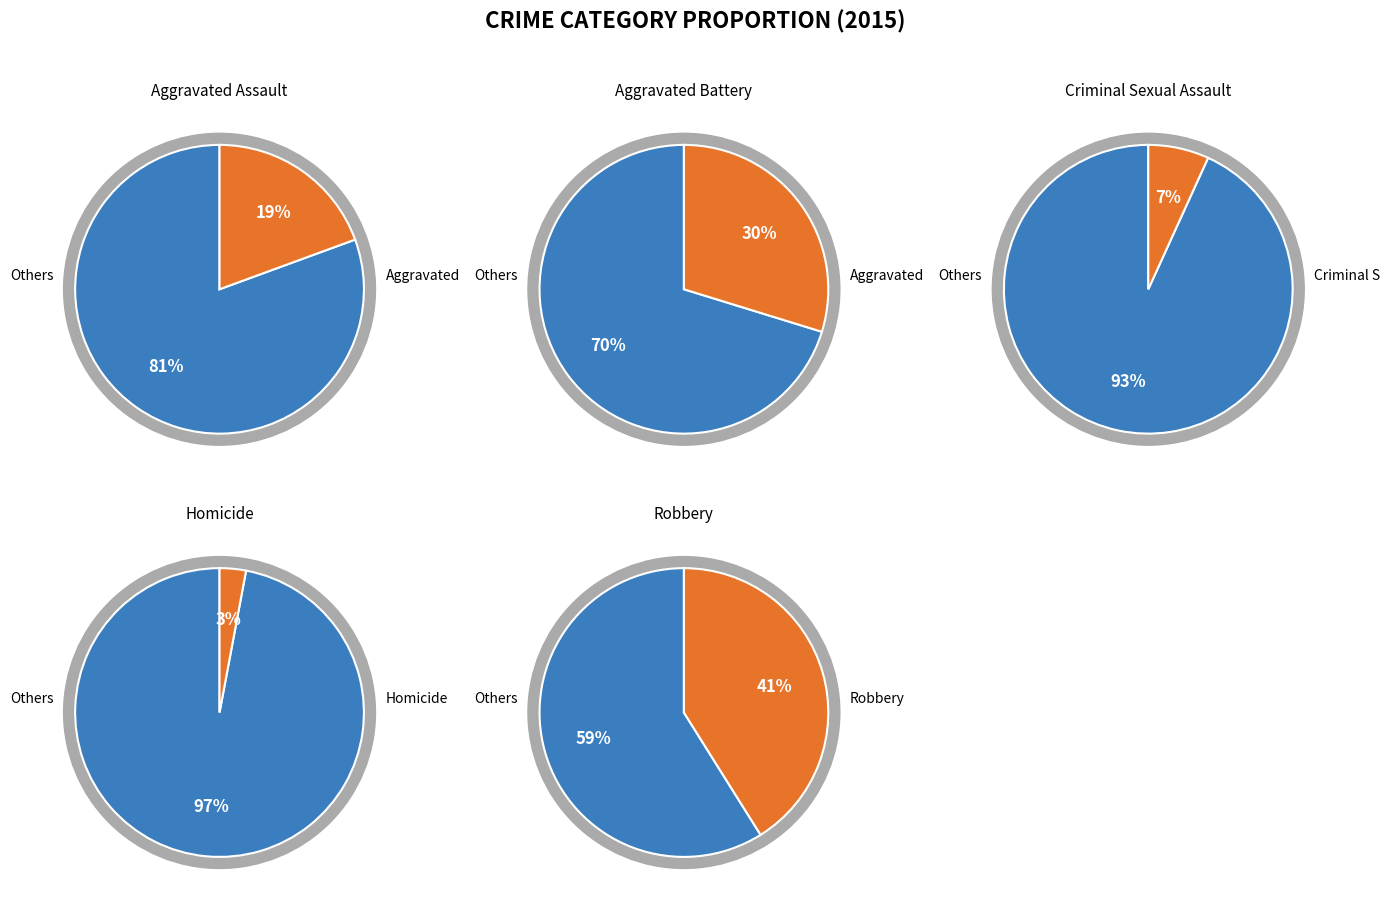

To the nearest percent, what percentage of the pie is Robbery?

41%